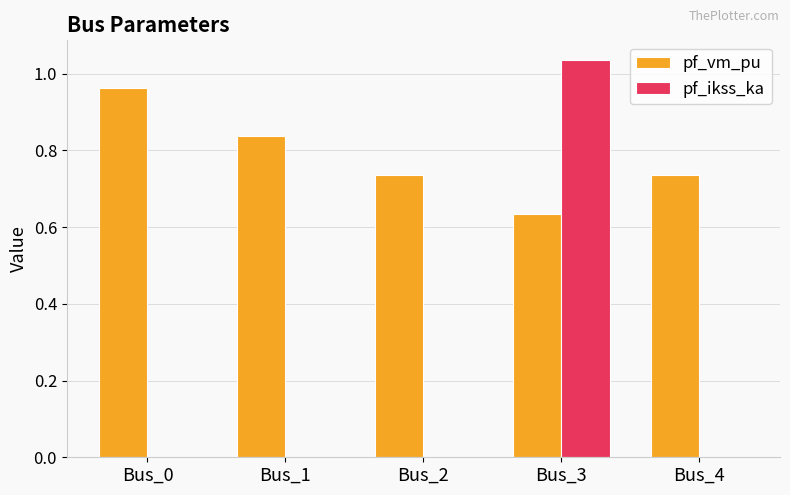

What is the sum of all pf_vm_pu values?

3.9